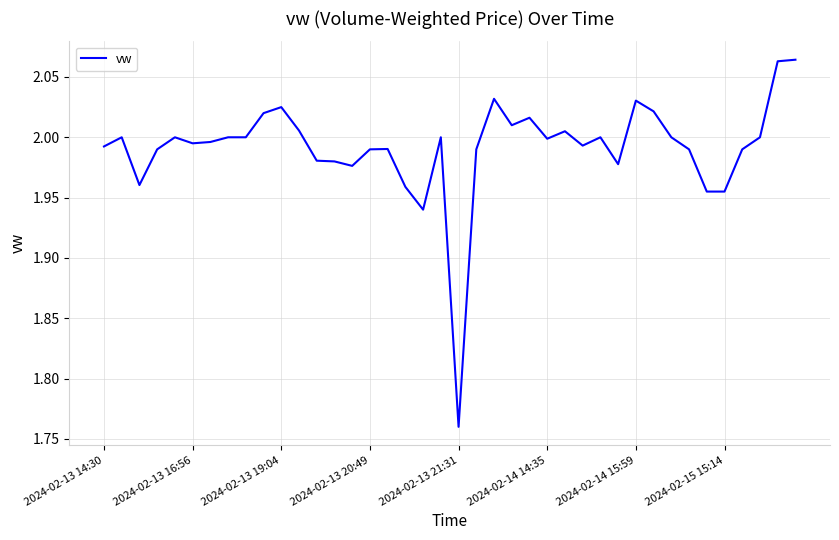

How many lines are shown in the chart?

1